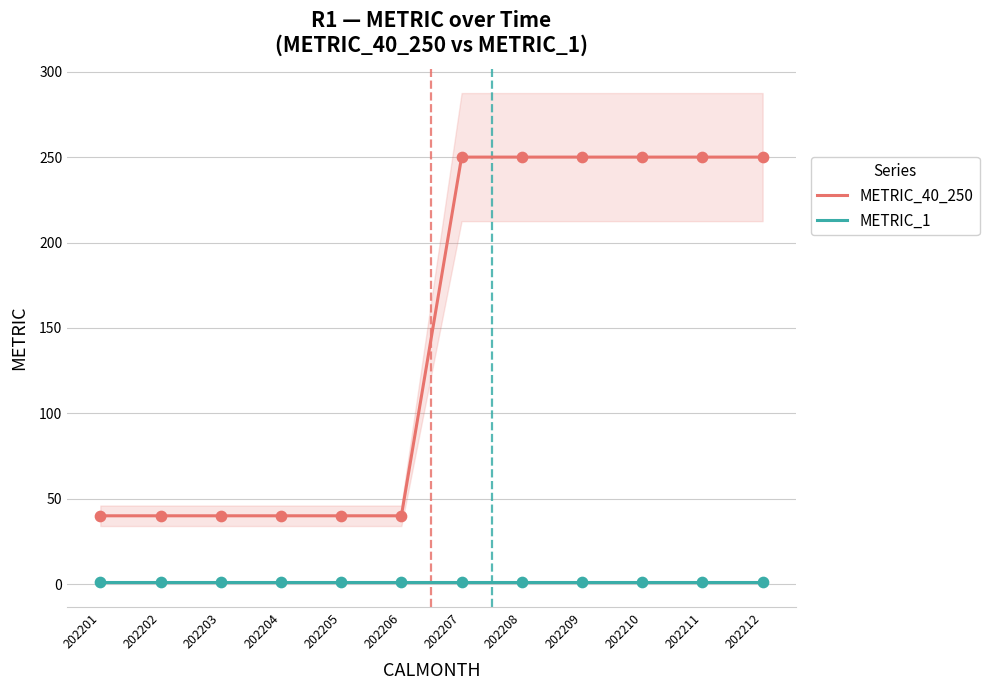

Is the value of METRIC_40_250 at 202212 greater than the value of METRIC_1 at 202204?

Yes